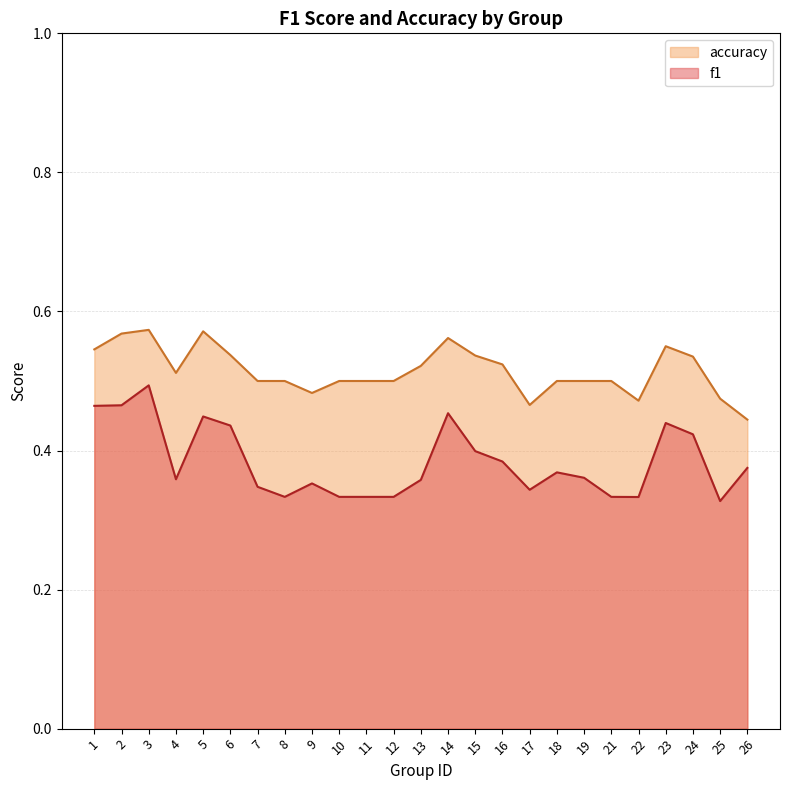

True or false: f1 and accuracy cross at least once.

False